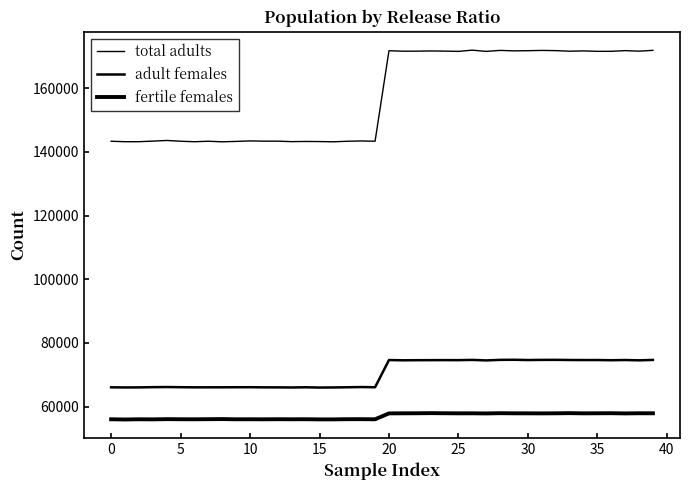

How many lines are shown in the chart?

3